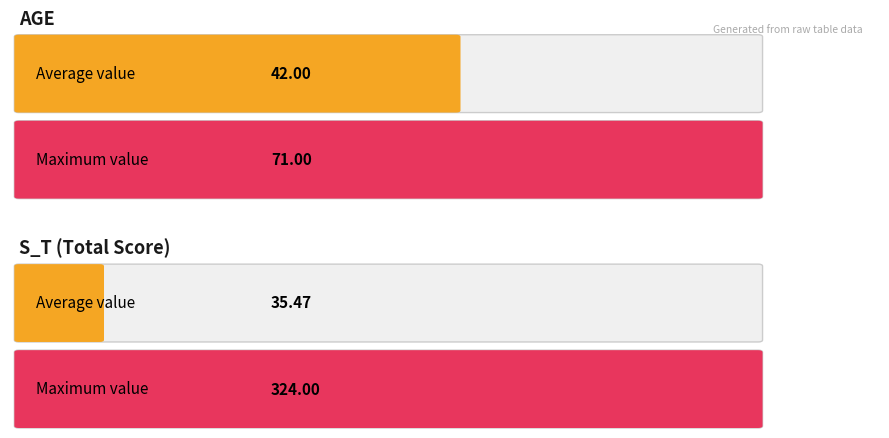

The Average series shows 21.1 at S_T (avg). True or false?

False